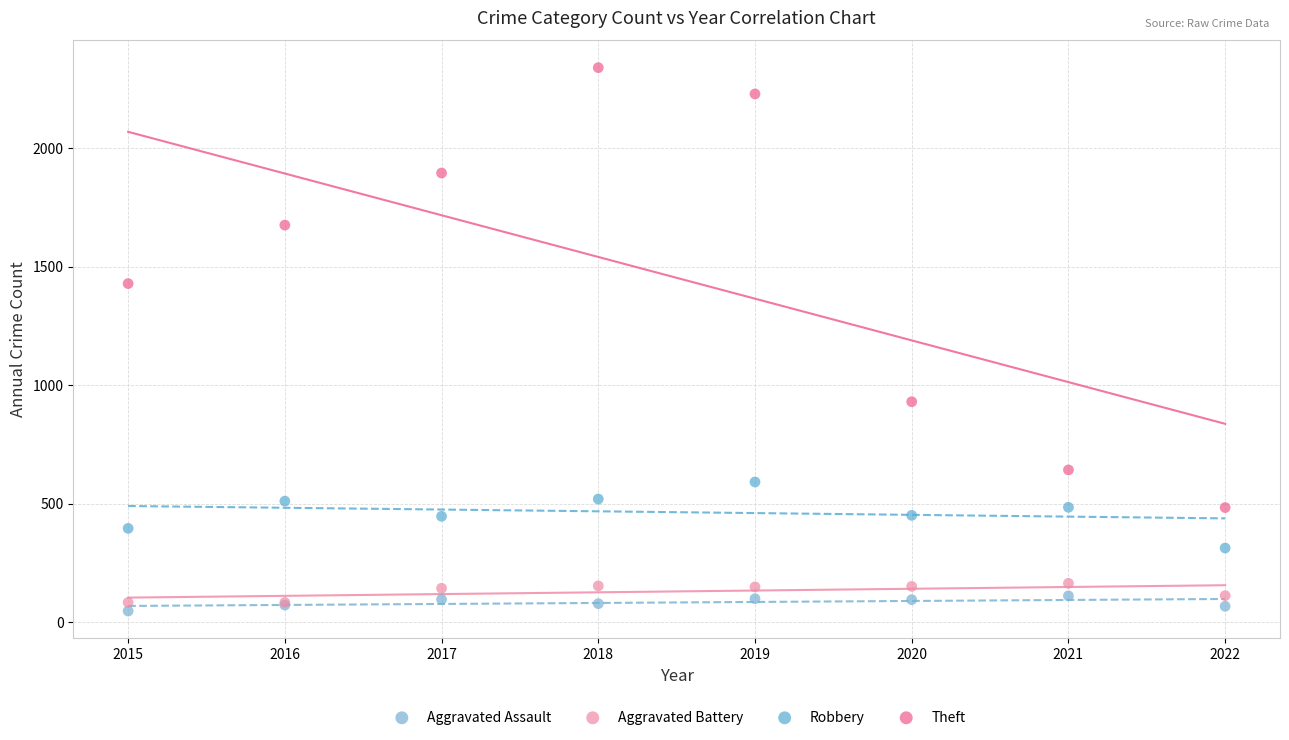

Which series contains the highest Y value?

Theft